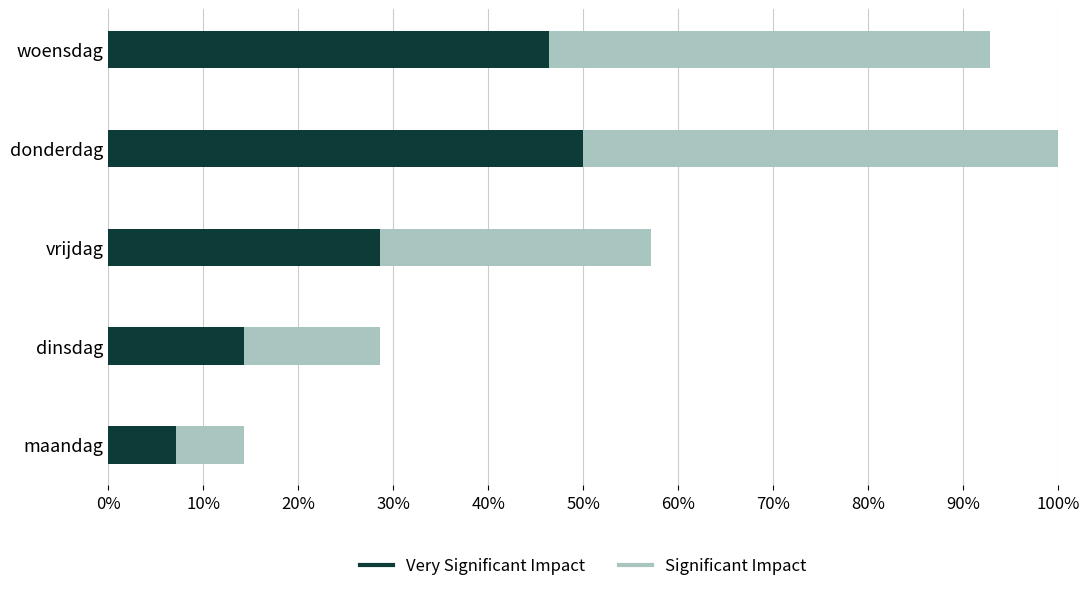

At how many categories does at least one series exceed 0?

5